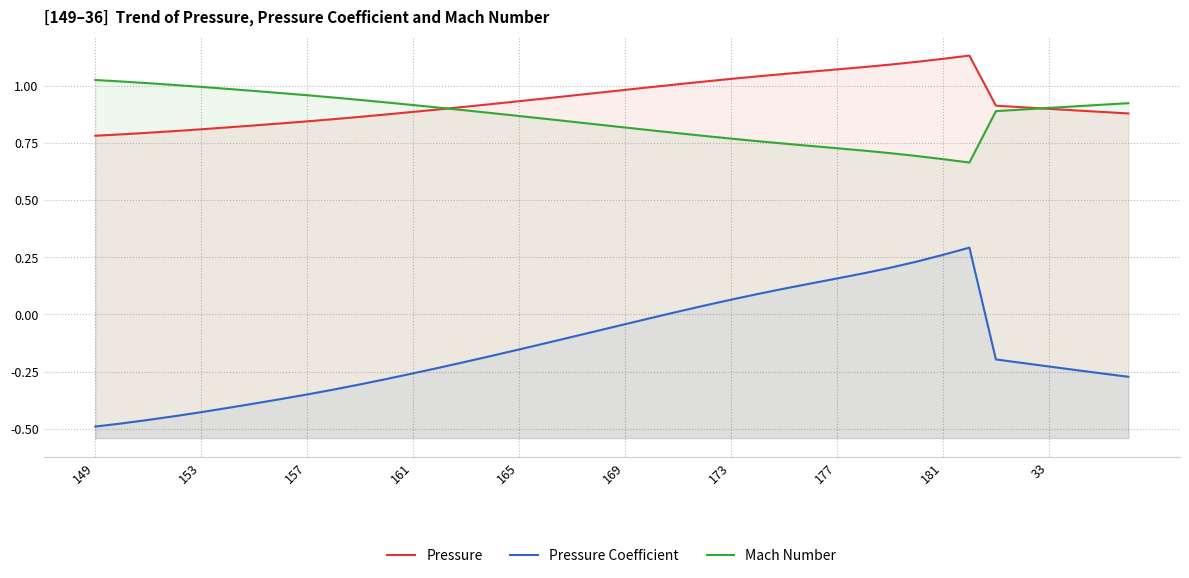

Is the value of Mach Number at 33 greater than the value of Pressure Coefficient at 33?

Yes